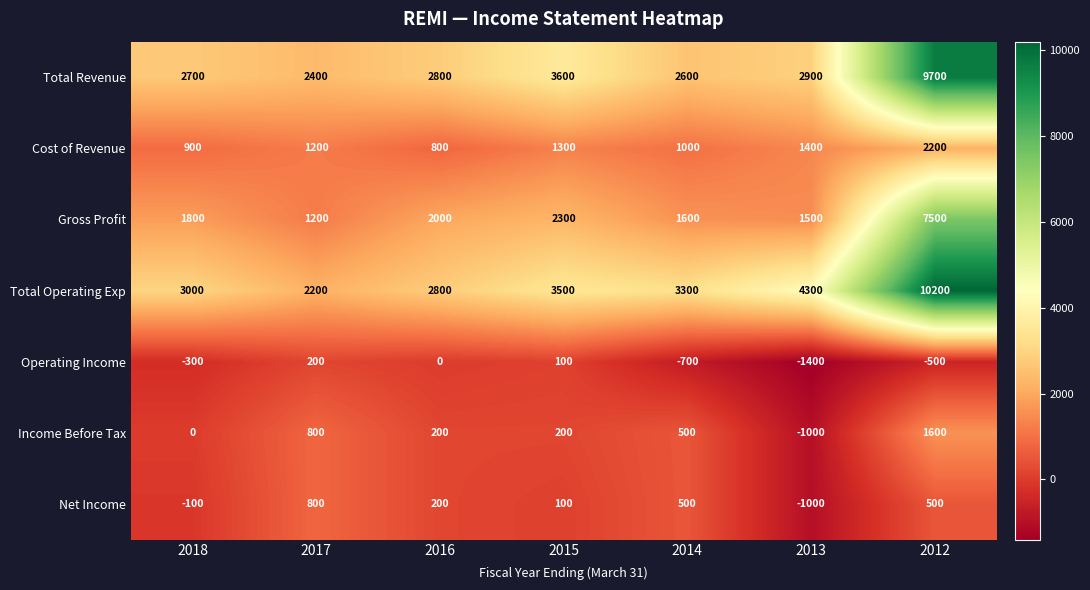

What is the total value across all series at 2017?

8800